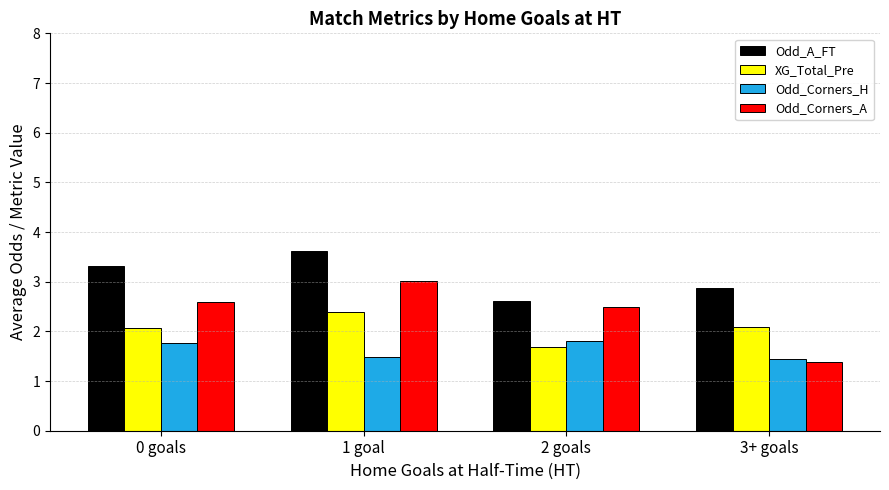

At which label does Odd_A_FT first exceed 3?

0 goals